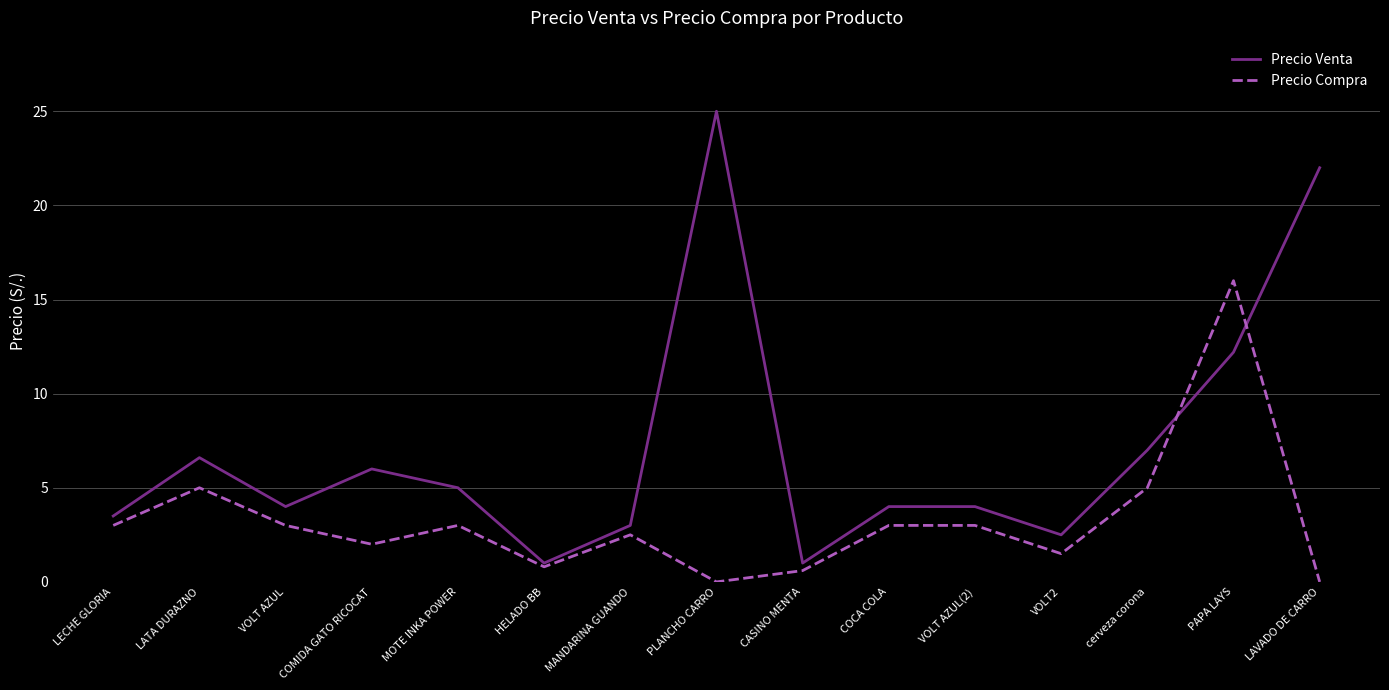

What is the minimum value for Precio Venta?

1.0